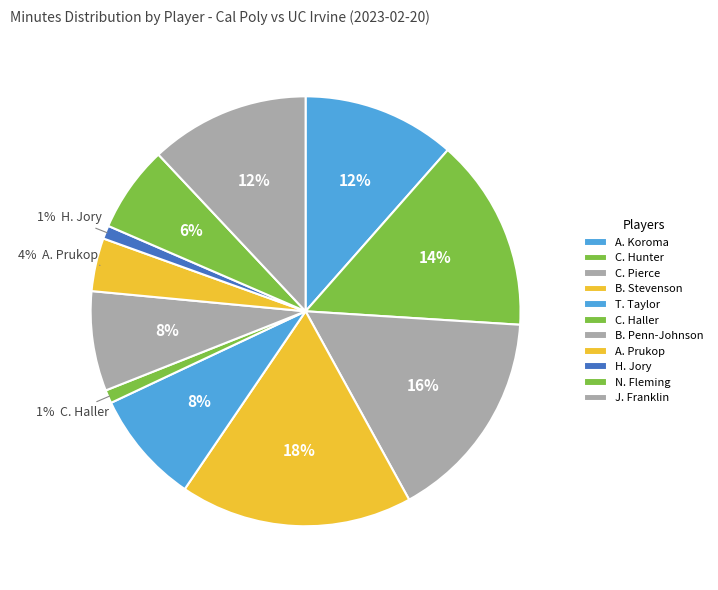

Approximately how many times larger is the value at C. Haller compared to J. Franklin?

0.1